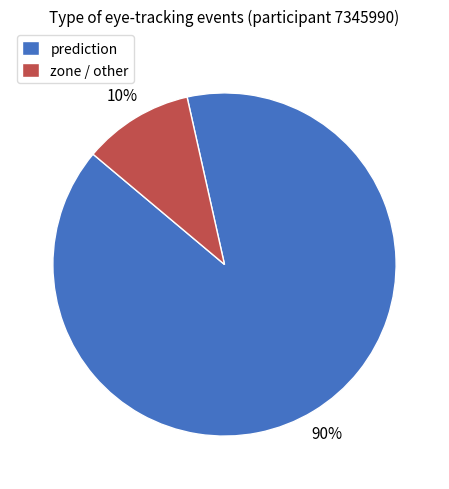

True or false: prediction accounts for 84% of the total.

False